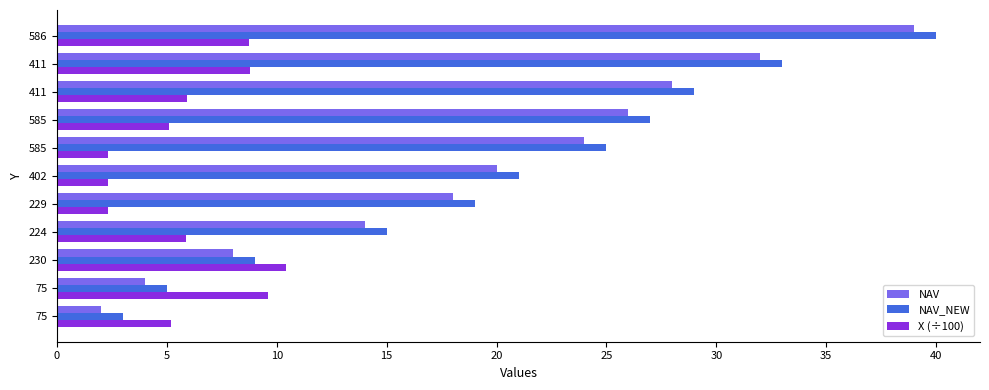

How many values in the NAV series are below 20?

5